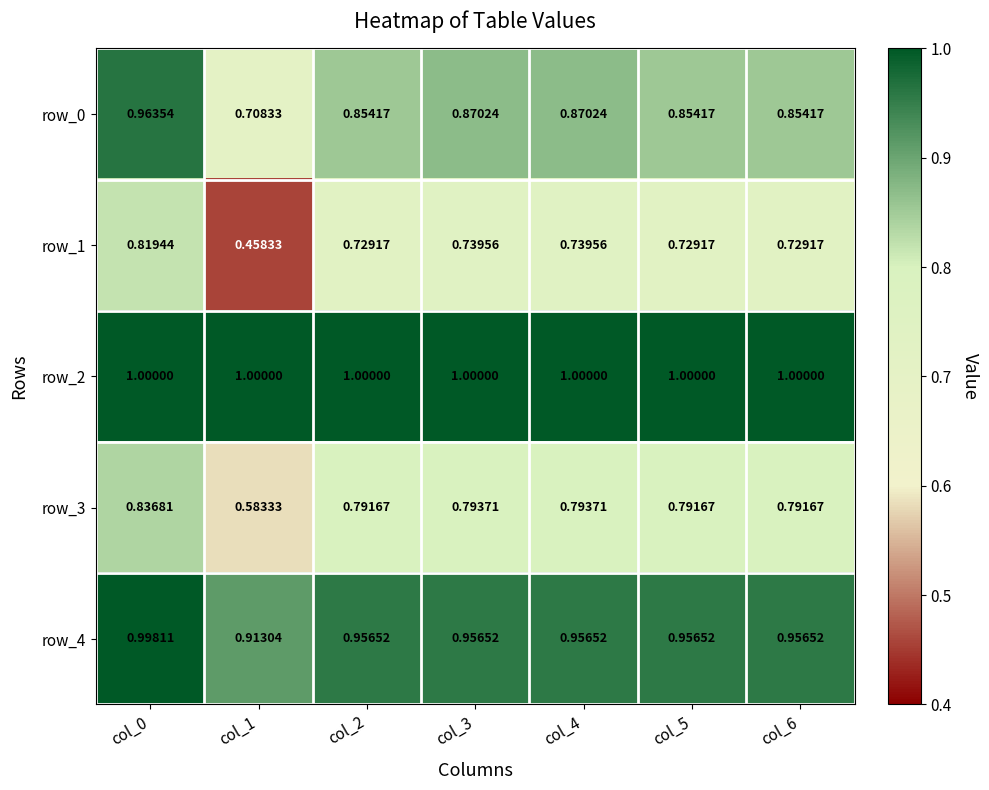

Count the row_3 values in the range 0 to 1.

7